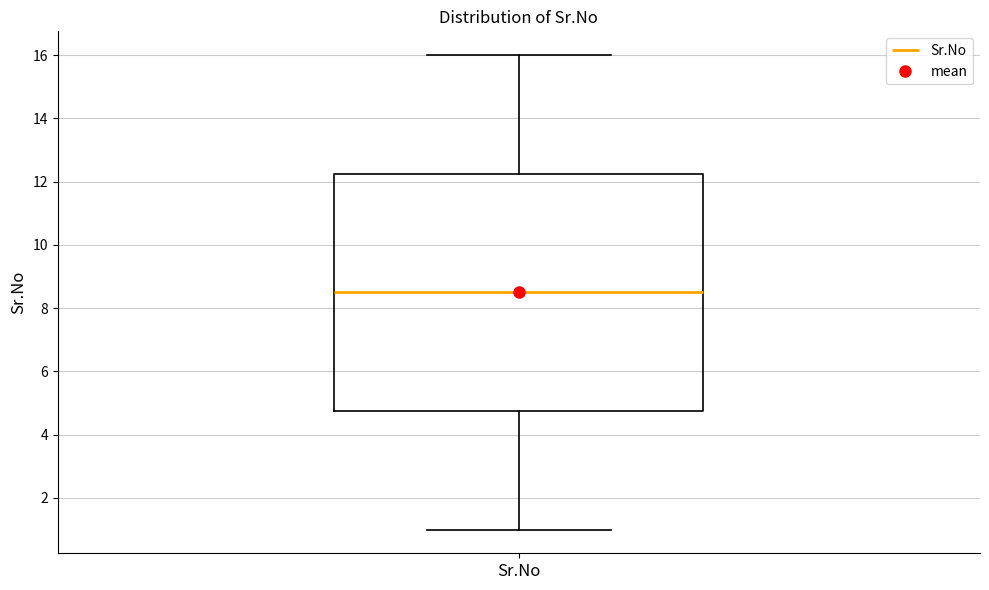

Transcribe this box plot: give where the median line is, the range the box spans, and where the two whiskers end, as read against the y-axis. The values are not printed on the chart, so give them approximately, as read against the axis.

median 8.6, box 4.8 to 12.2, whiskers 1.0 to 16.0